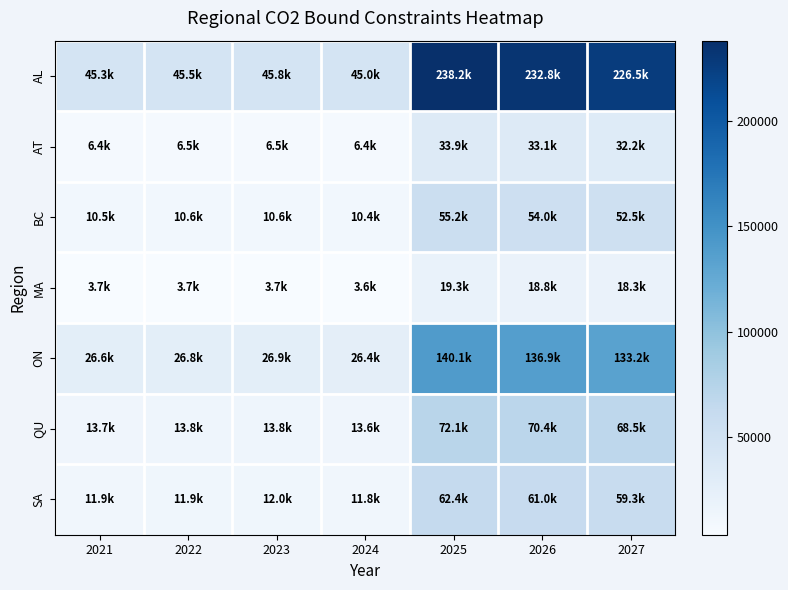

How many data points does each series have?

7